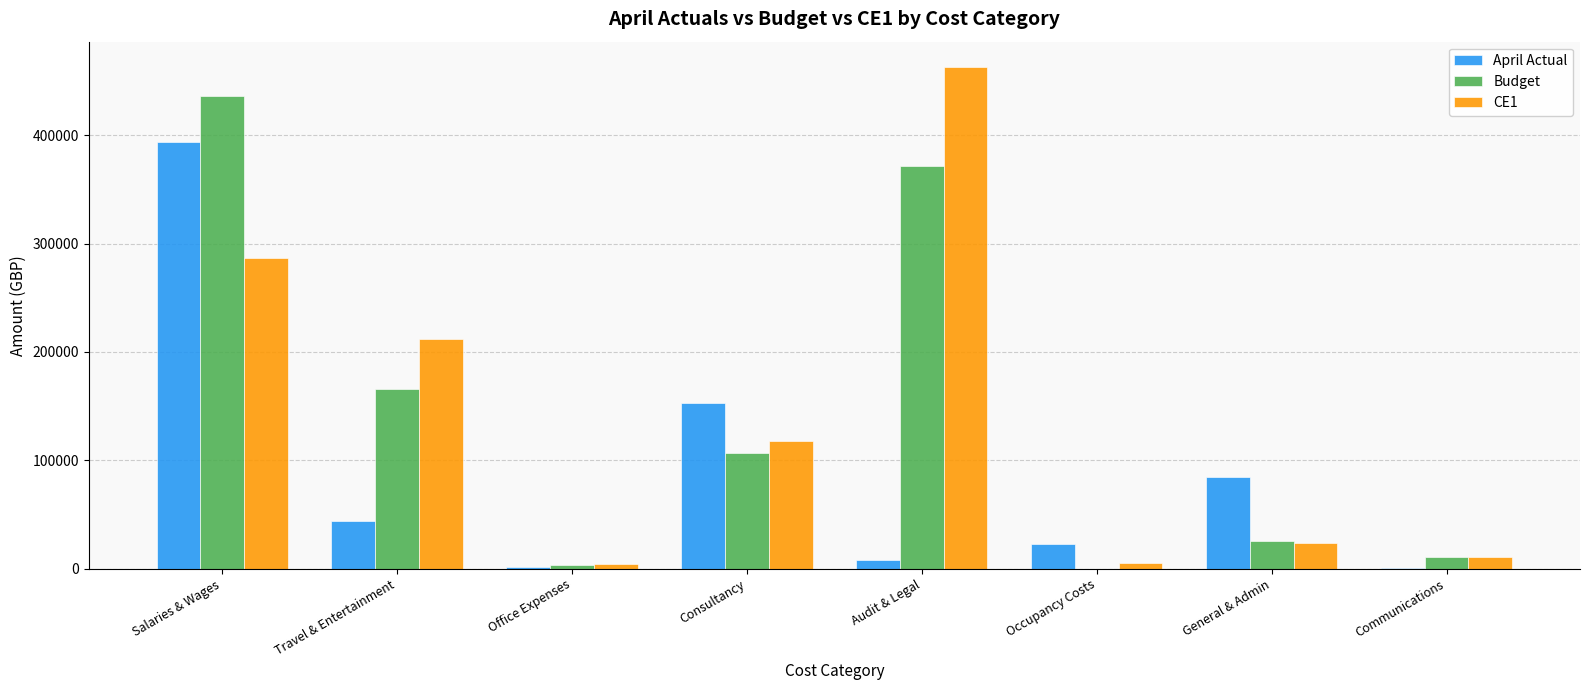

Between General & Admin and Communications, which series saw the biggest shift?

April Actual